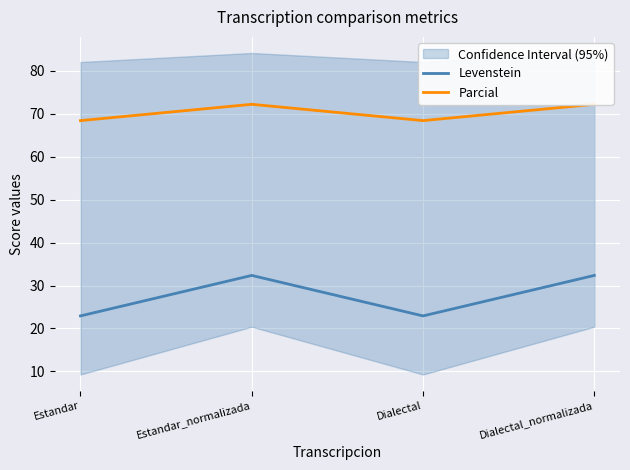

What is the total value across all series at Estandar?

91.3